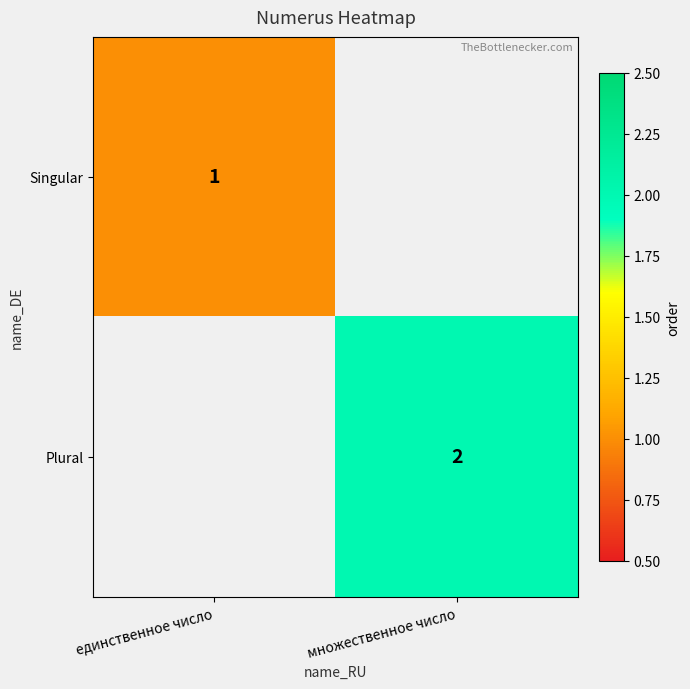

Which category has the highest value across all series?

множественное число